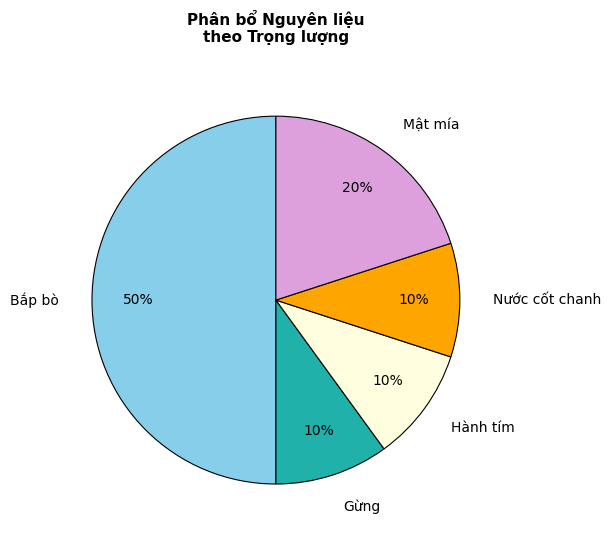

Does Mật mía account for over 50% of the chart?

No